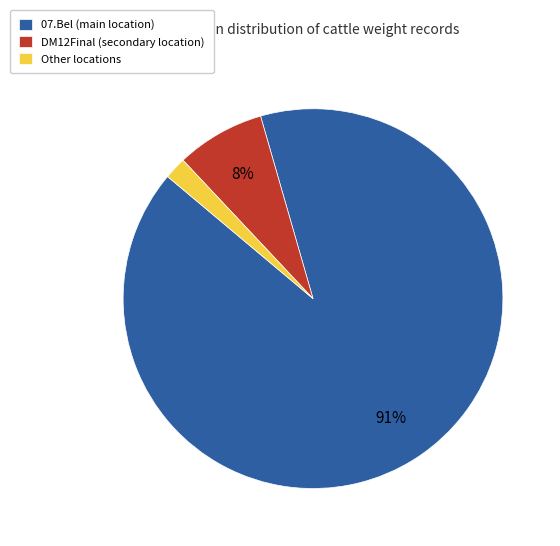

Between DM12Final (secondary location) and 07.Bel (main location), which is larger?

07.Bel (main location)